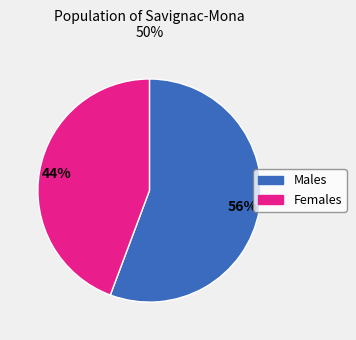

Does any single category account for the majority?

Yes